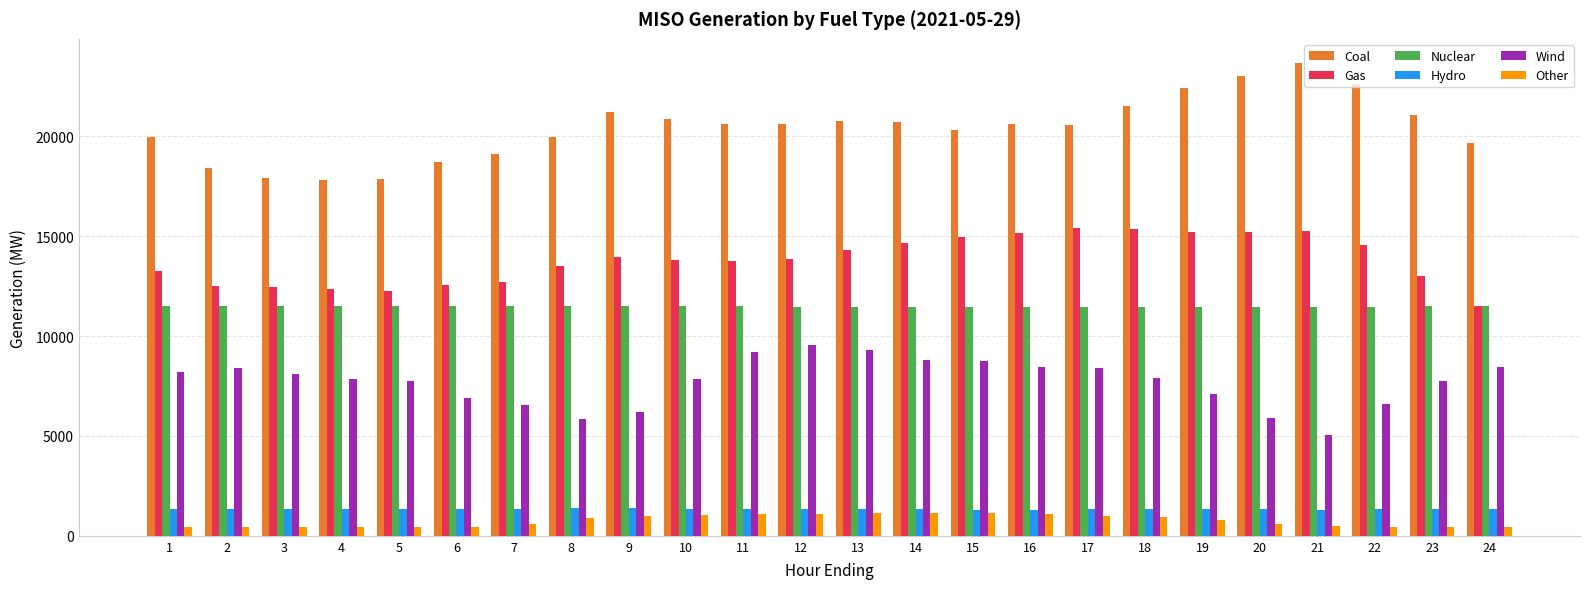

What is the maximum value for Gas?

15406.6